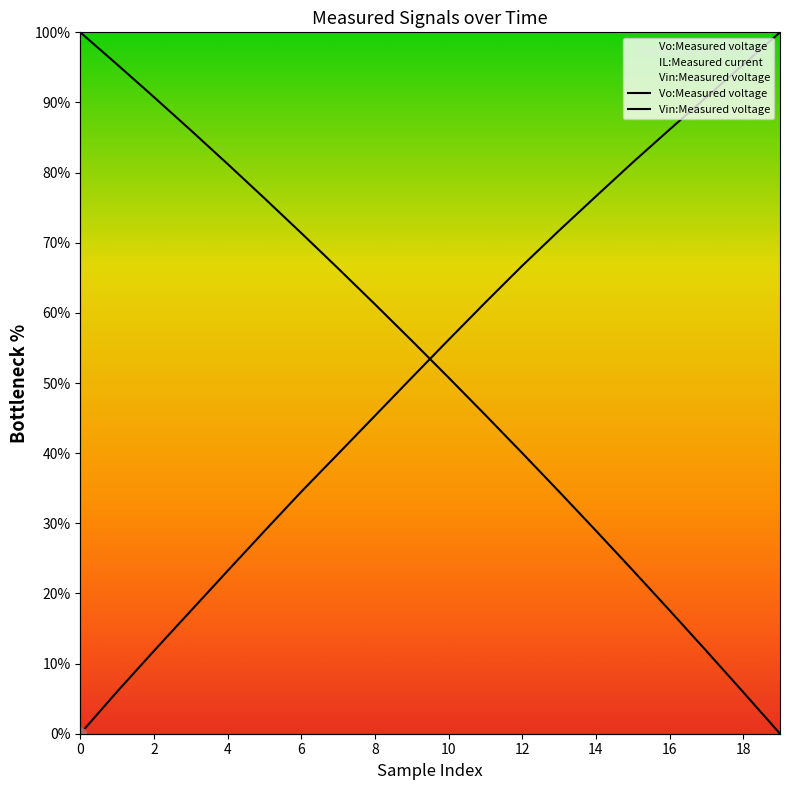

At which category is the sum across all series the highest?

10